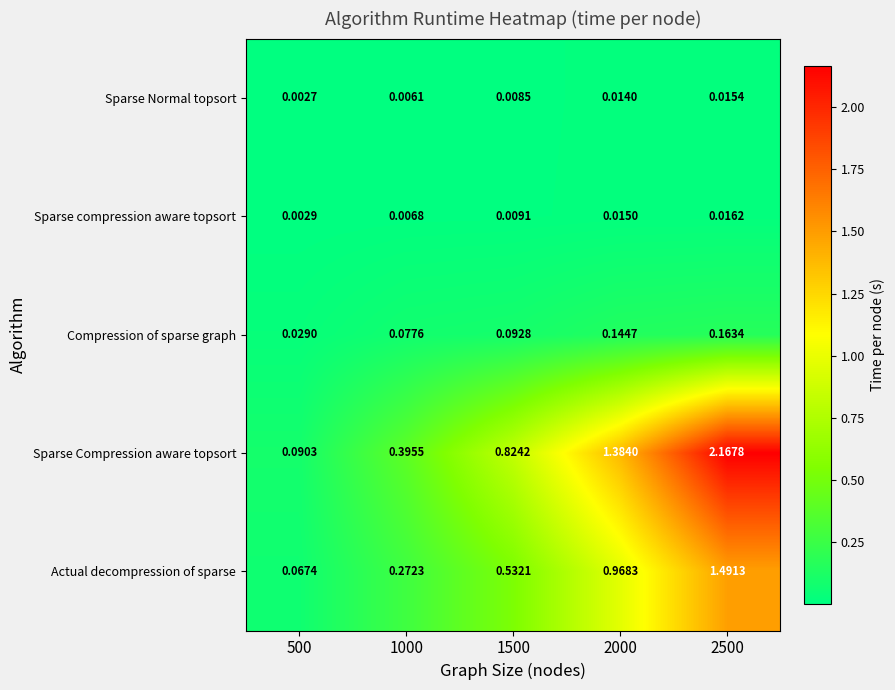

Between 500 and 1000, which series saw the biggest shift?

Sparse Compression aware topsort